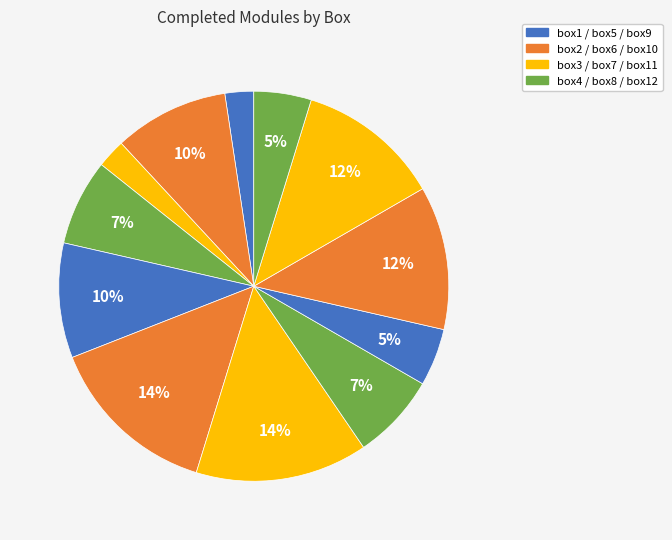

How many segments does this pie chart have?

12